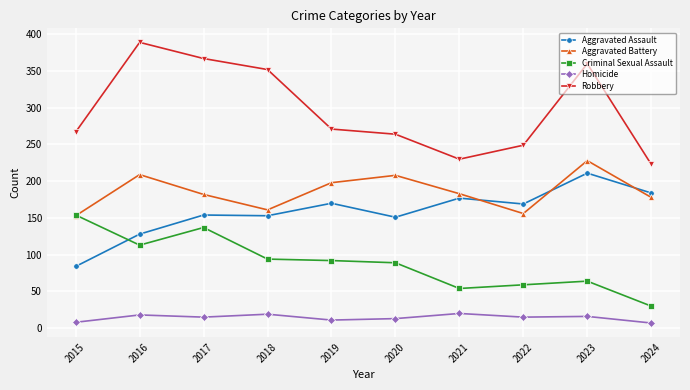

In Homicide, how many points are higher than both neighbors (excluding endpoints)?

4